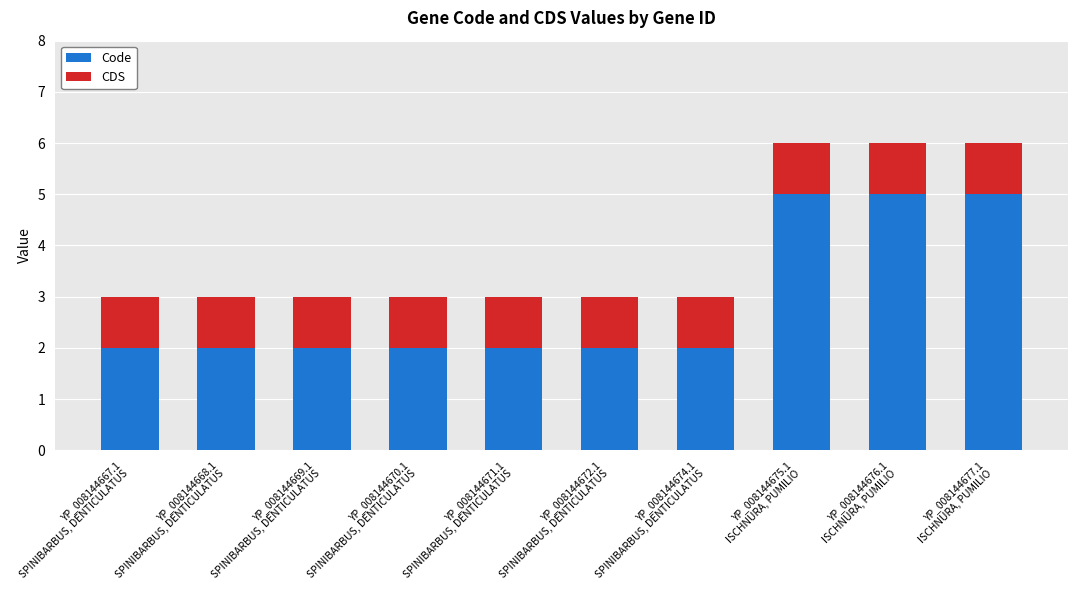

What is the maximum value for Code?

5